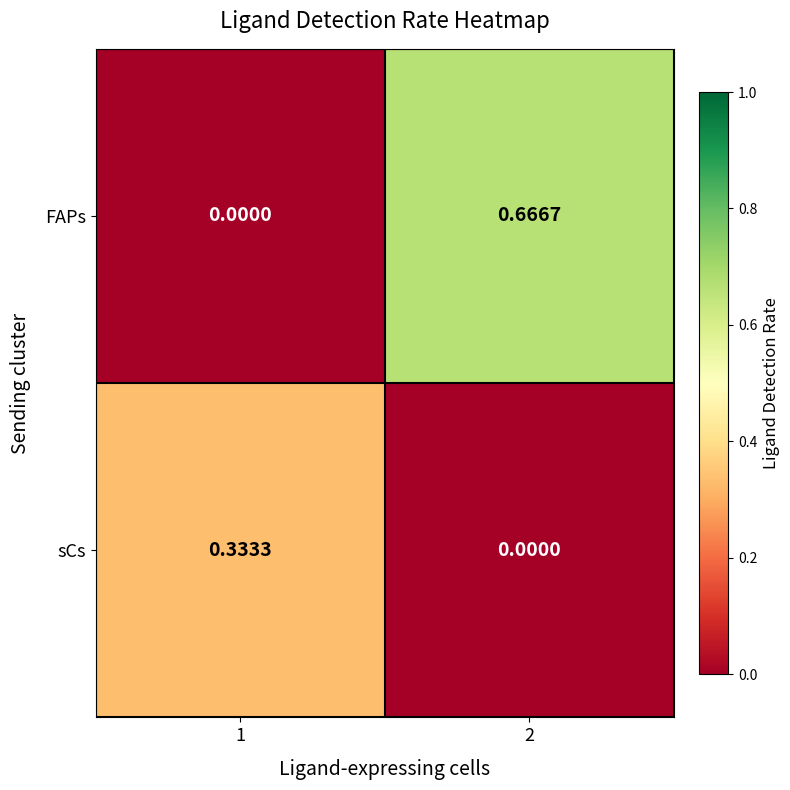

Which series has the largest total across all categories?

FAPs